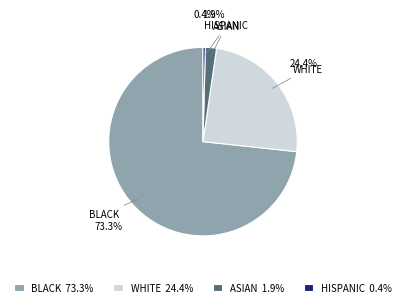

Combined, what portion of the pie is HISPANIC 0.4% and BLACK 73.3%?

73.7%